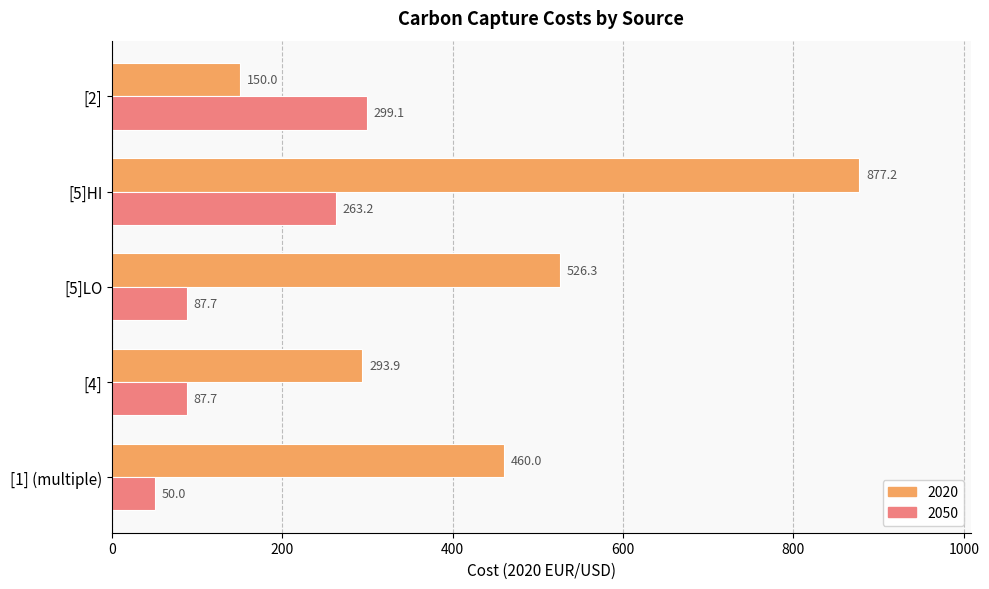

What is the difference between the maximum and minimum values in the 2050 series?

249.1